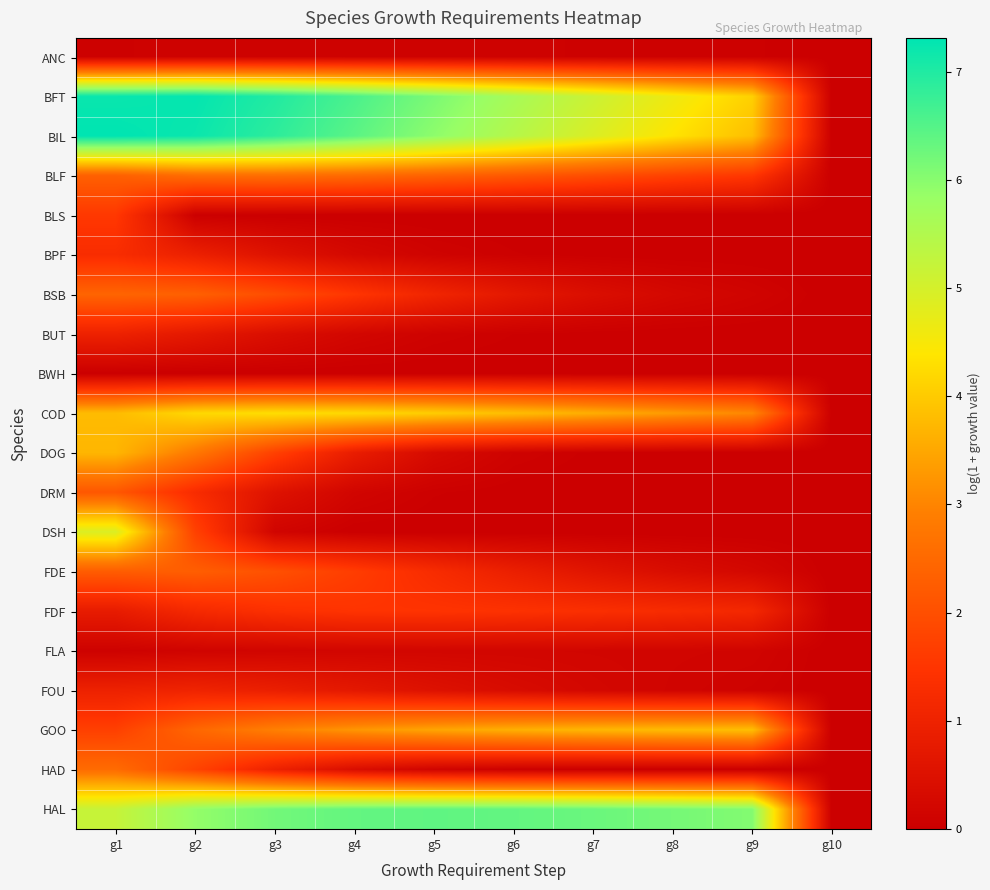

What is the total value across all series at g7?

28.6